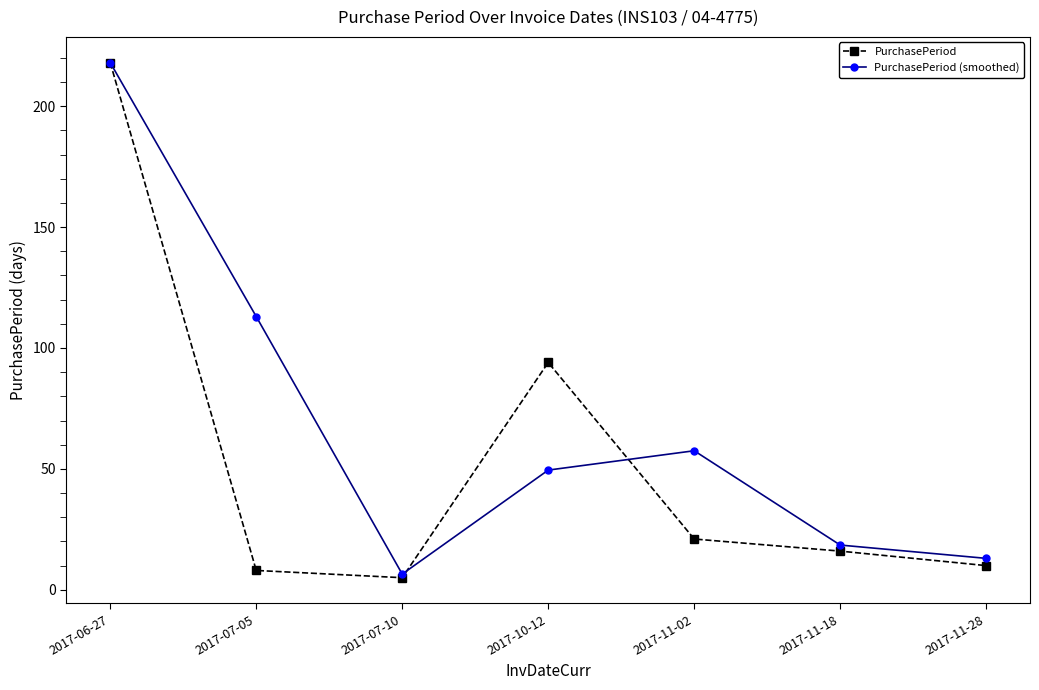

Which series changed the most between 2017-07-10 and 2017-11-18?

PurchasePeriod (smoothed)